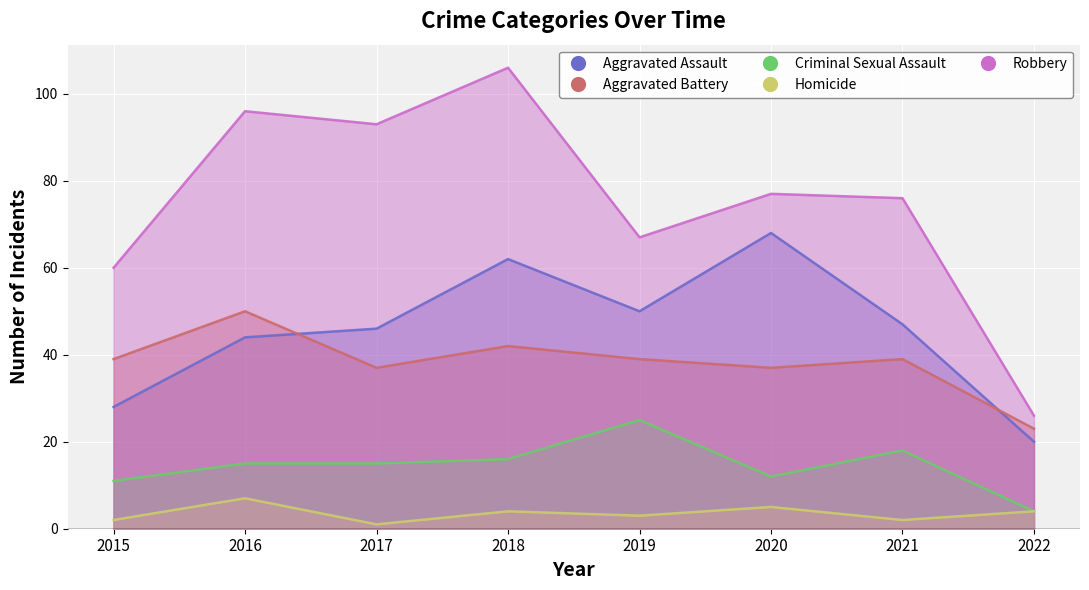

True or false: Robbery and Criminal Sexual Assault intersect in this chart.

False